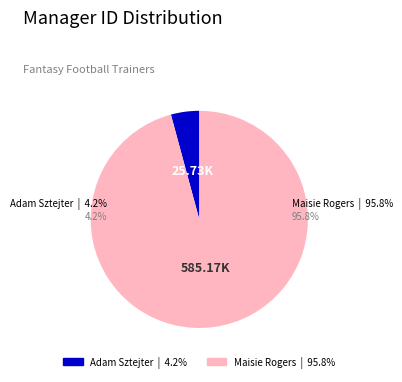

Does Adam Sztejter account for over 50% of the chart?

No